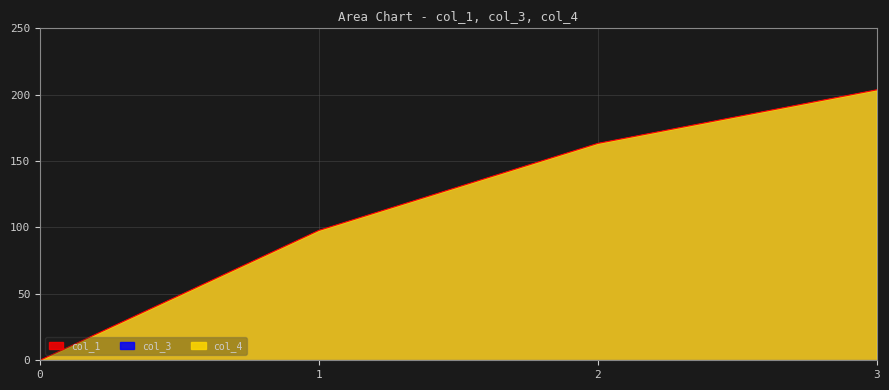

True or false: col_3 and col_1 intersect in this chart.

False